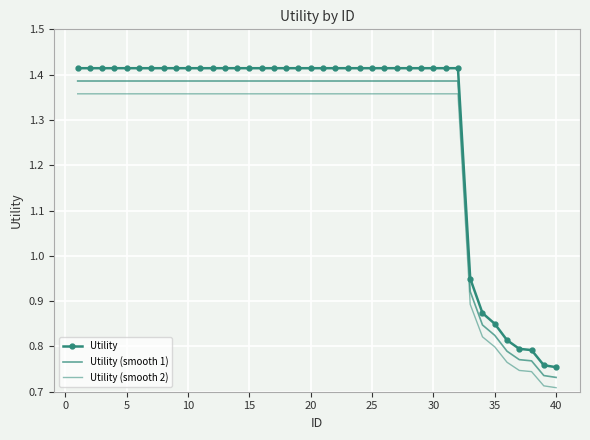

At how many categories does at least one series exceed 1?

32